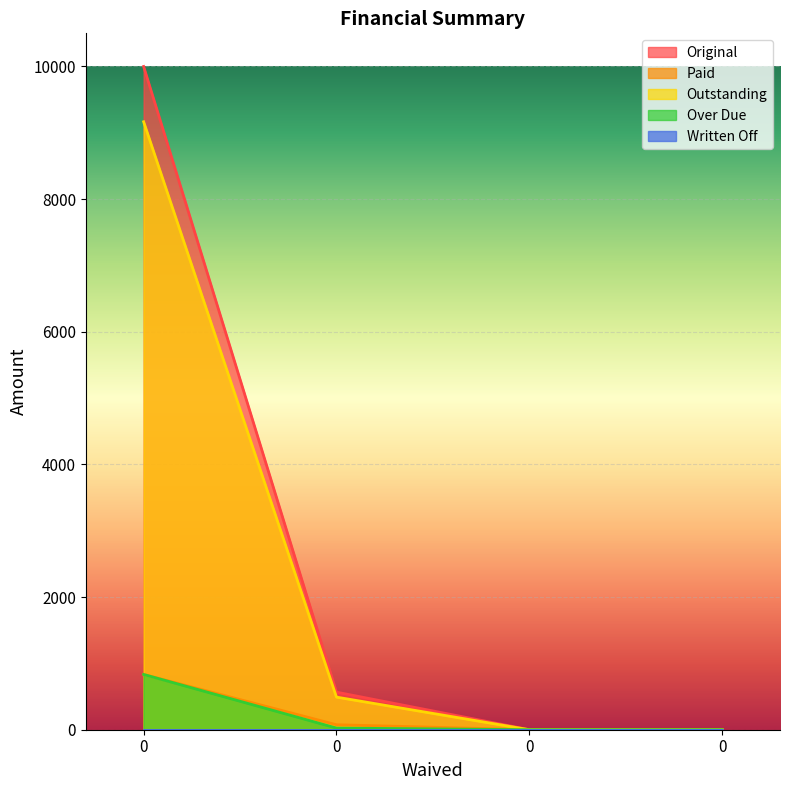

Rank the categories by Paid value from lowest to highest.

0, 0, 0, 0